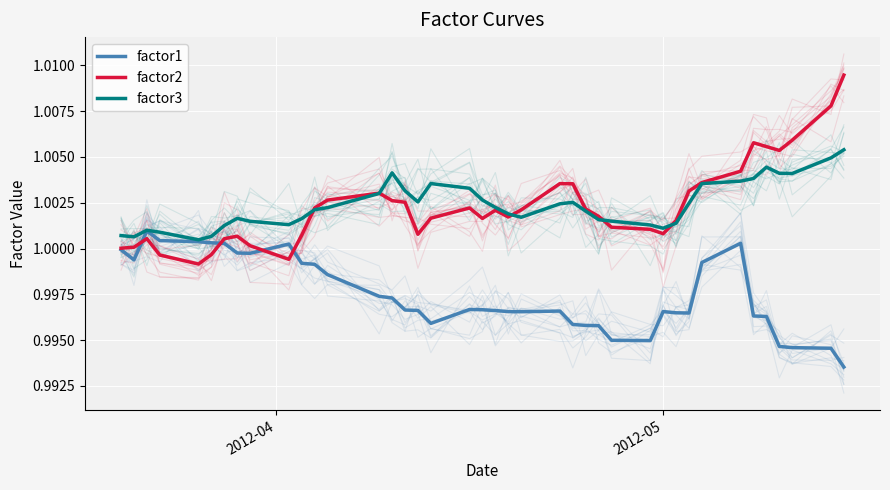

Which series has the largest total across all categories?

factor3